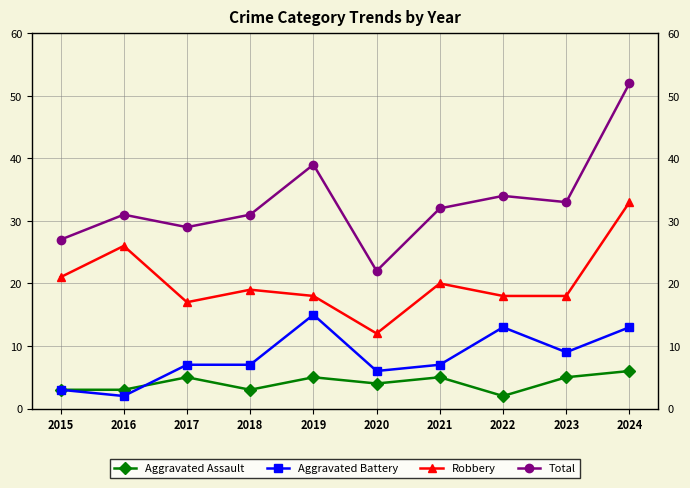

What is the value of the Robbery point at the 5th from the left?

18